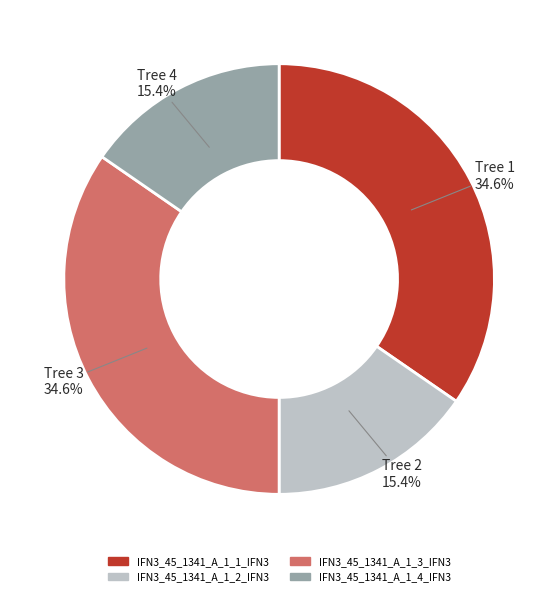

Is there a majority slice in this chart?

No